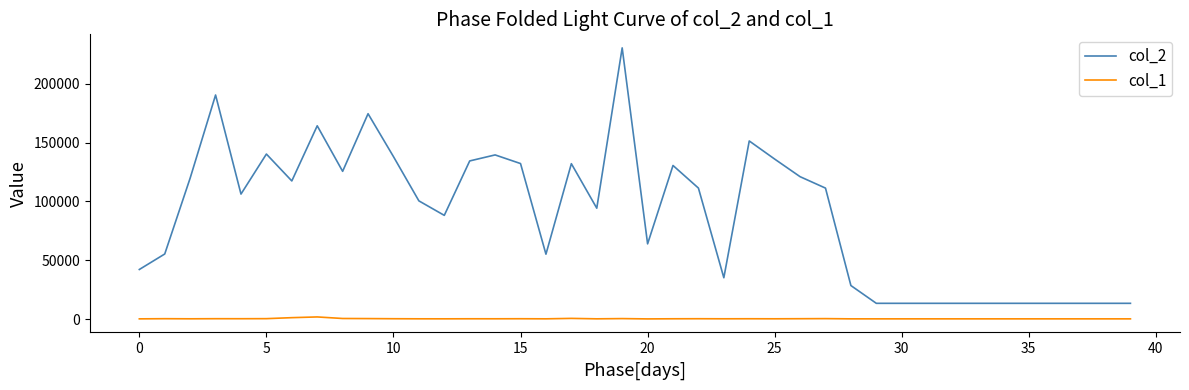

What is the greatest value displayed?

230500